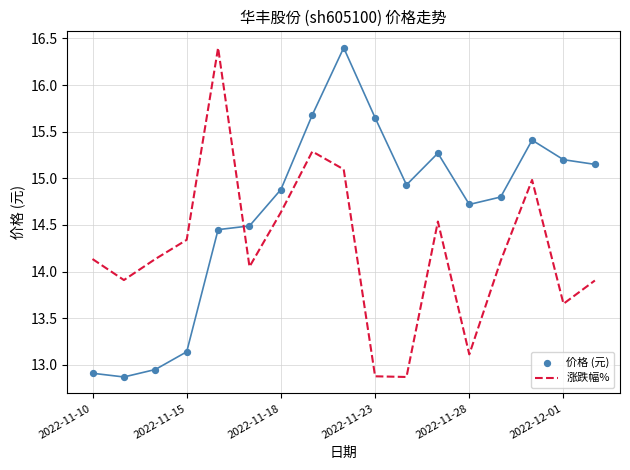

Which series contains the lowest Y value?

涨跌幅%